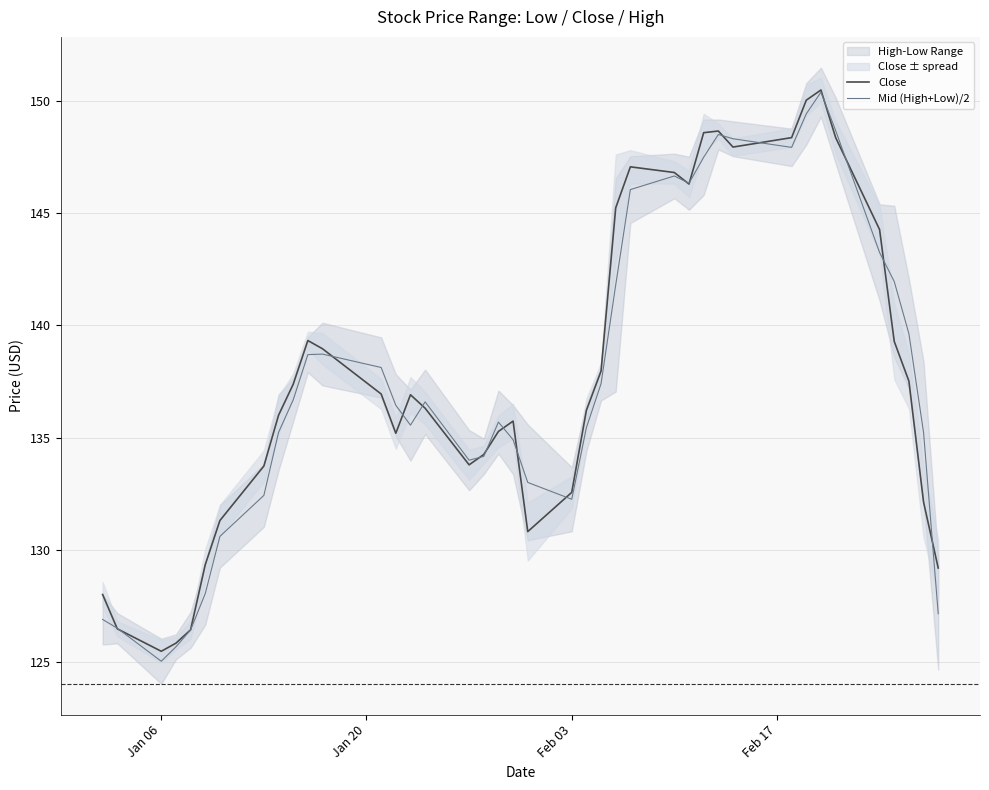

What is the average value of the Close series?

137.8